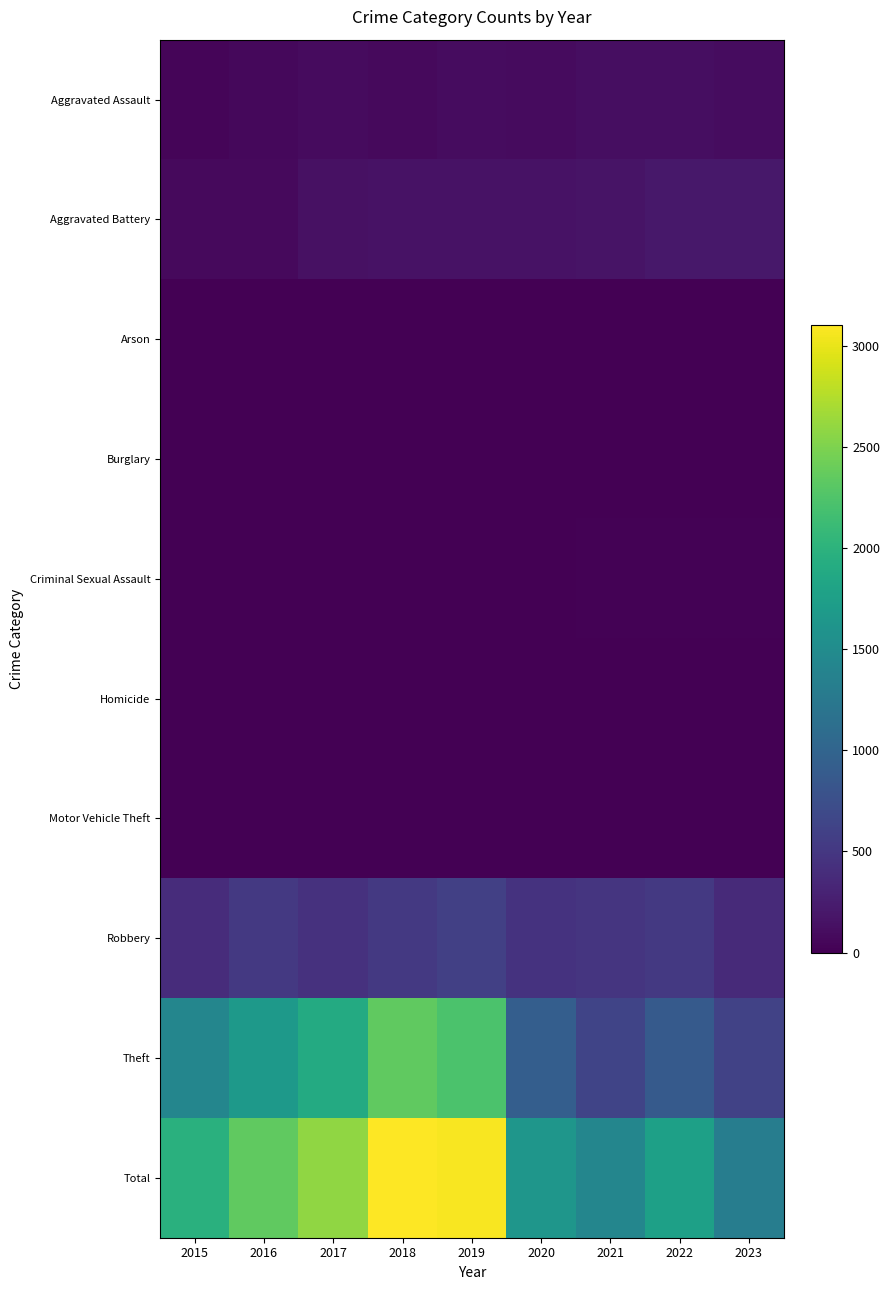

At how many categories does at least one series exceed 2358?

3